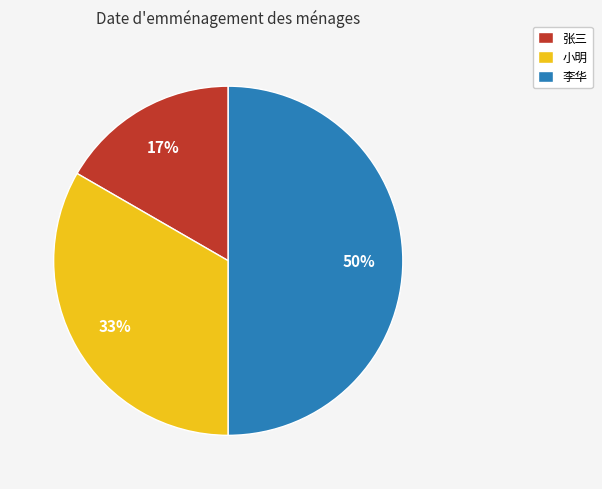

True or false: 张三 accounts for 28% of the total.

False